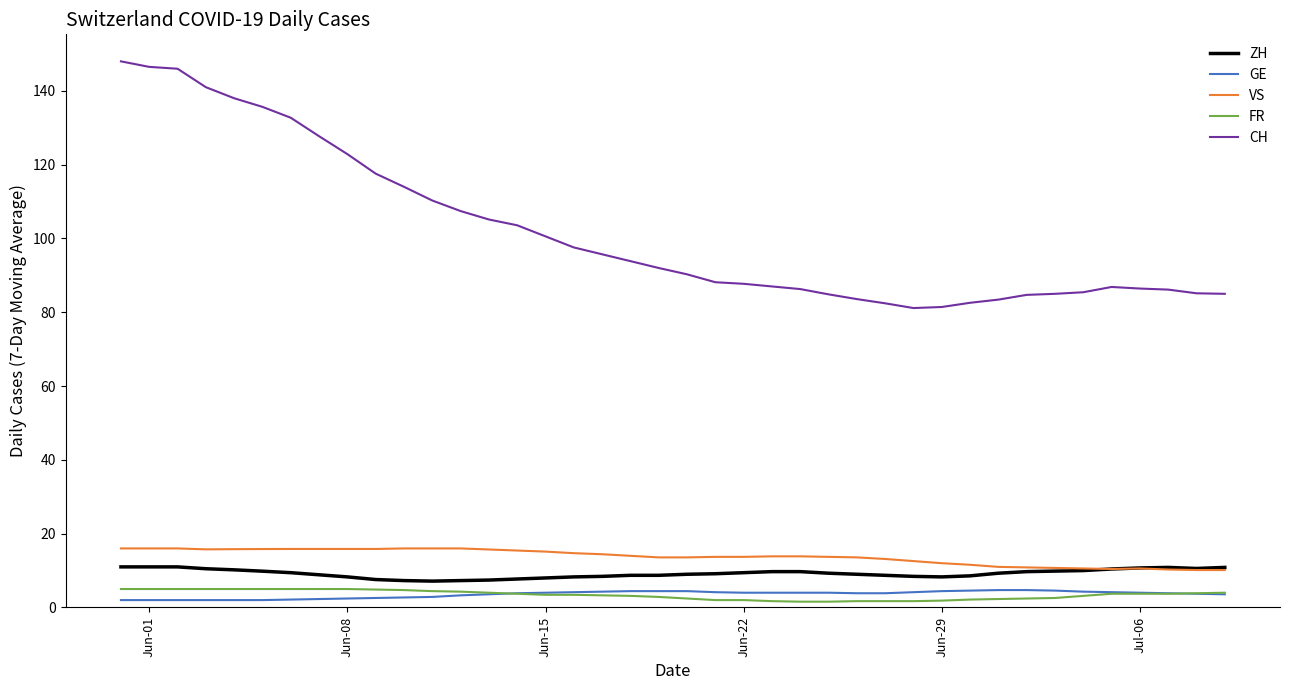

What is the minimum value for CH?

81.1